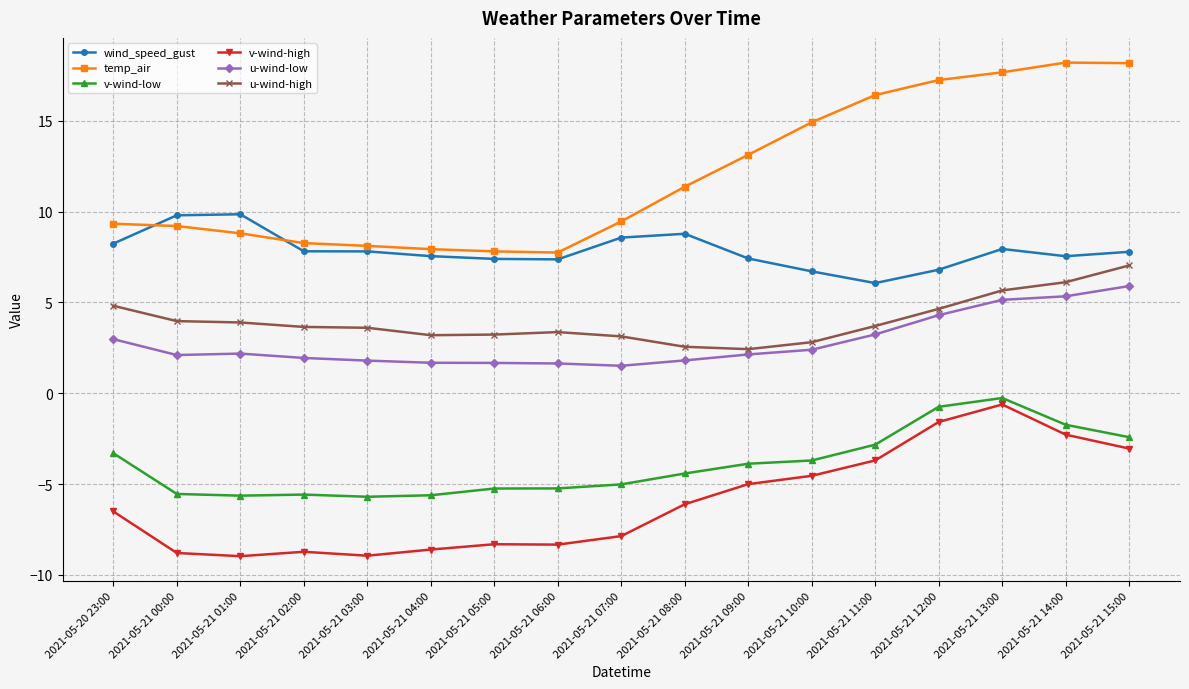

What position from the right is 2021-05-21 04:00?

12